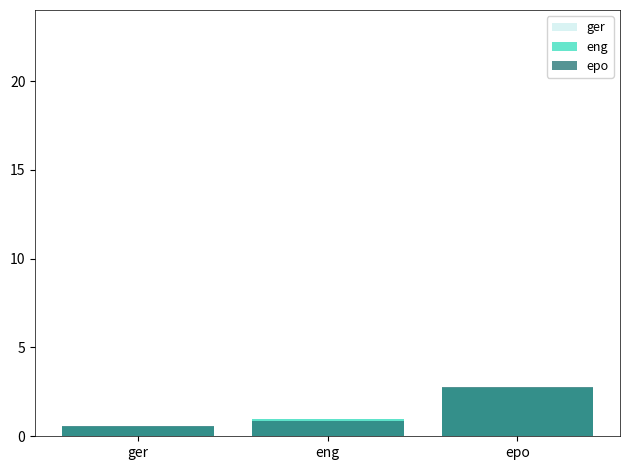

How many bars are there in each group?

3